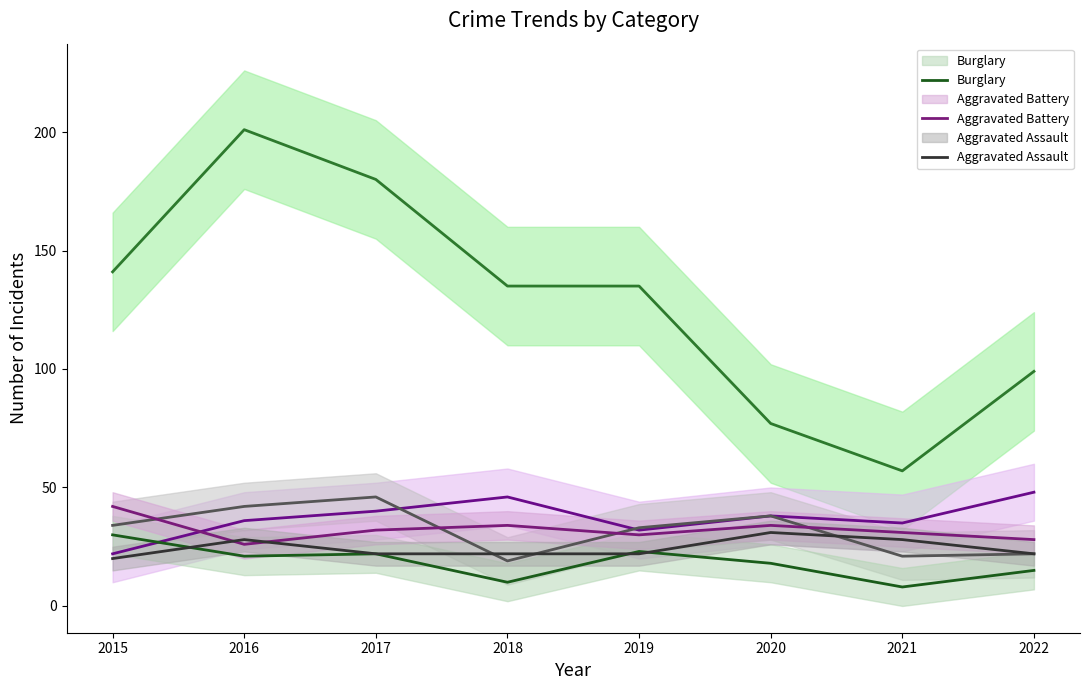

How many interior local peaks does the Aggravated Battery series have?

2